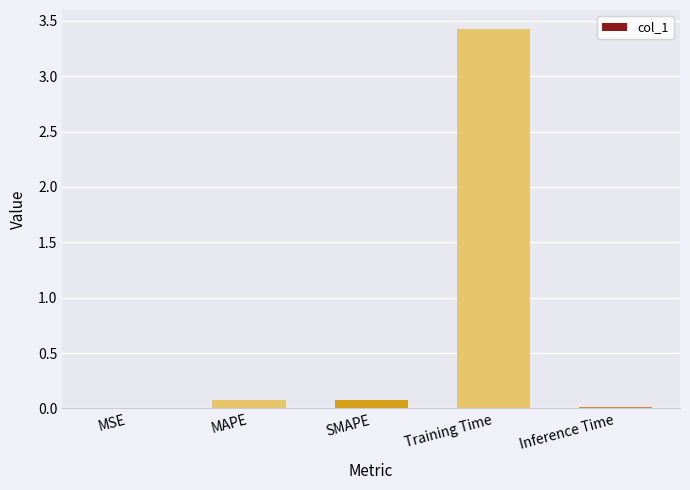

What is the maximum value shown in the chart?

3.4